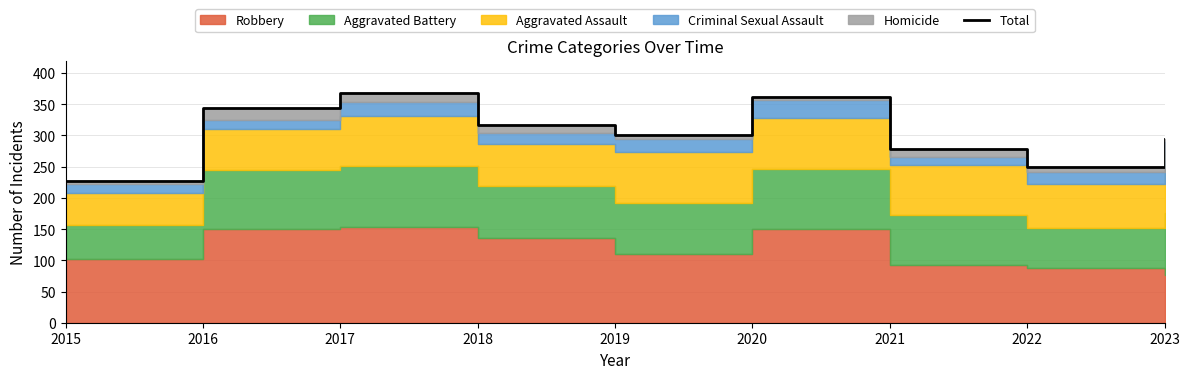

What is the sum of all values?

2742